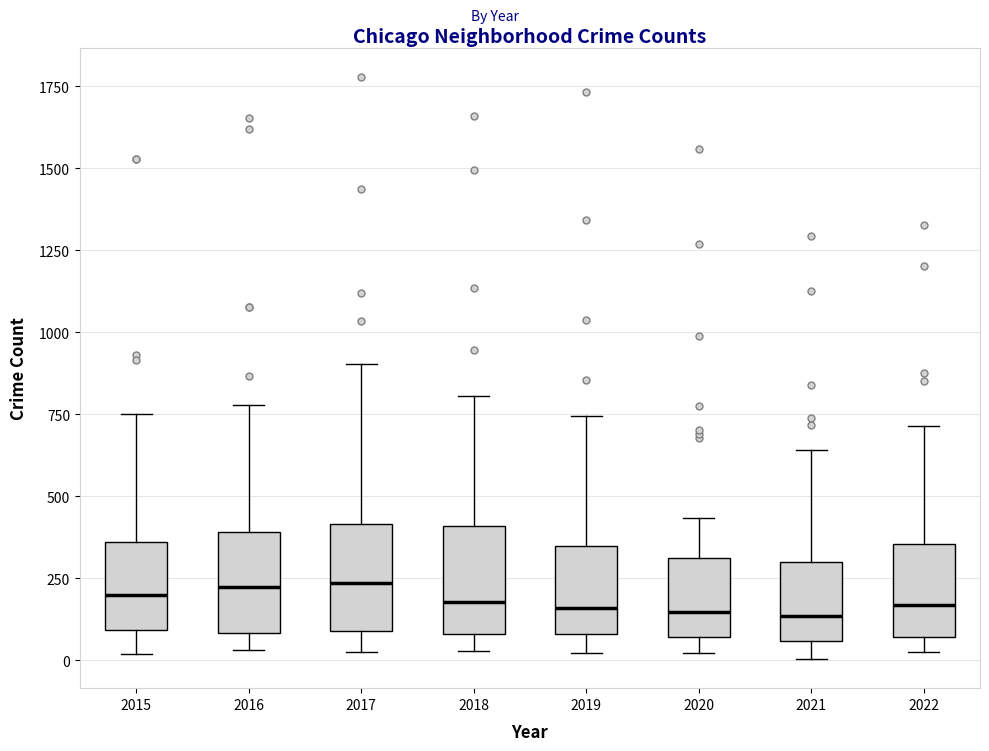

Where does the median line of the box at x = 2021 sit on the y-axis? The values are not printed on the chart, so give them approximately, as read against the axis.

150